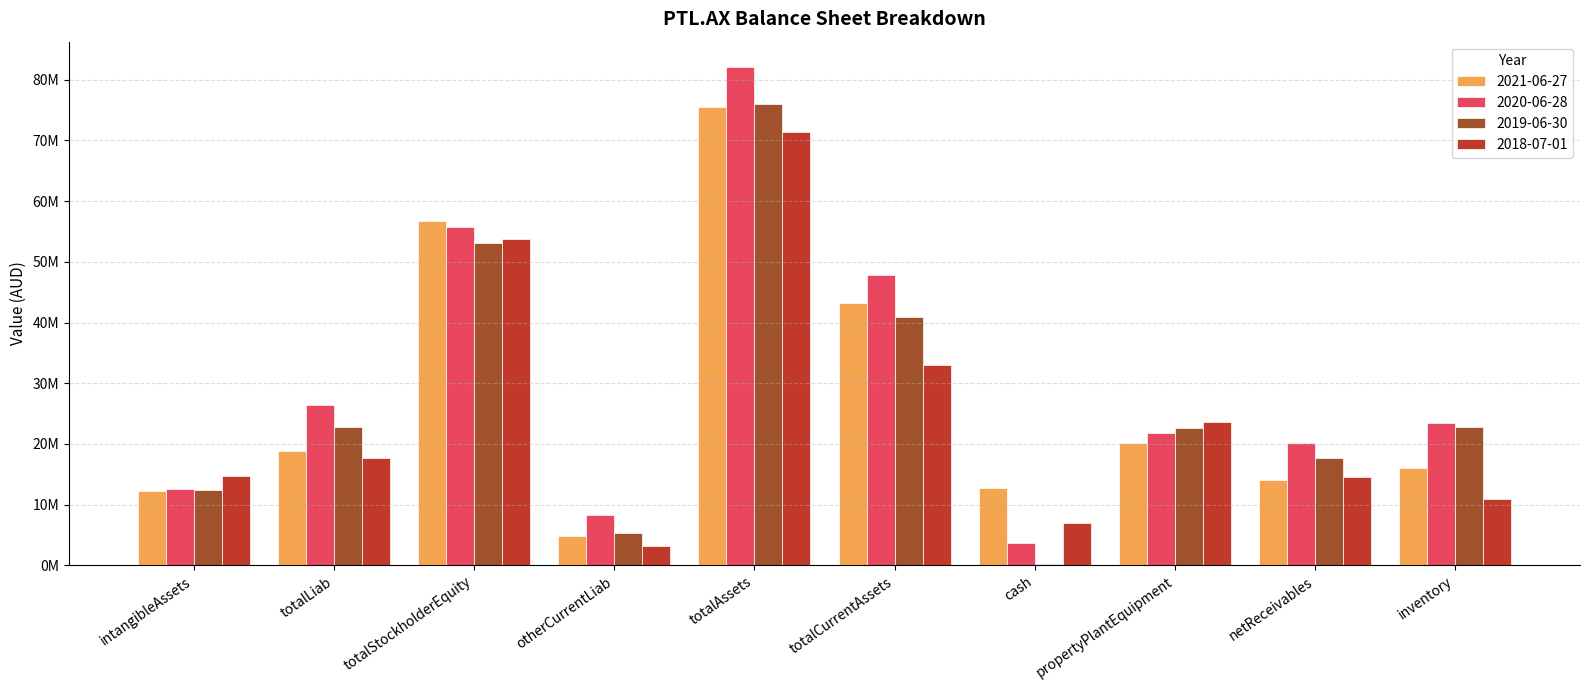

Reading left to right, transcribe all the data shown in this chart.

2021-06-27: intangibleAssets=12181000	totalLiab=18847000	totalStockholderEquity=56747000	otherCurrentLiab=4810000	totalAssets=75594000	totalCurrentAssets=43184000	cash=12702000	propertyPlantEquipment=20229000	netReceivables=14096000	inventory=16053000
2020-06-28: intangibleAssets=12508000	totalLiab=26374000	totalStockholderEquity=55799000	otherCurrentLiab=8255000	totalAssets=82173000	totalCurrentAssets=47861000	cash=3668000	propertyPlantEquipment=21804000	netReceivables=20133000	inventory=23419000
2019-06-30: intangibleAssets=12501000	totalLiab=22813000	totalStockholderEquity=53184000	otherCurrentLiab=5264000	totalAssets=75997000	totalCurrentAssets=40908000	cash=246000	propertyPlantEquipment=22588000	netReceivables=17617000	inventory=22777000
2018-07-01: intangibleAssets=14728000	totalLiab=17744000	totalStockholderEquity=53707000	otherCurrentLiab=3242000	totalAssets=71451000	totalCurrentAssets=33035000	cash=7045000	propertyPlantEquipment=23688000	netReceivables=14517000	inventory=10970000